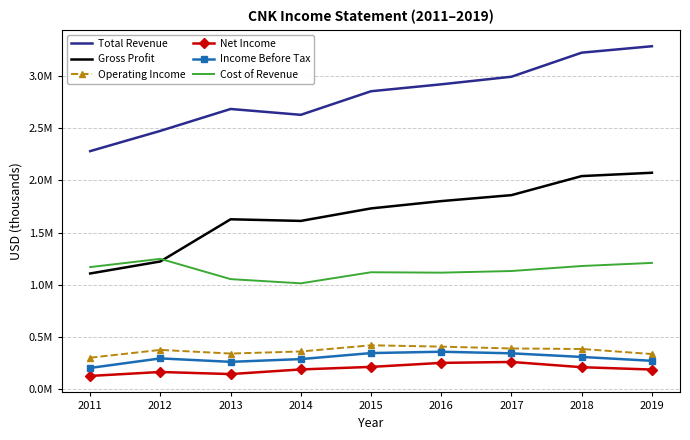

Which series changed the most between 2014 and 2018?

Total Revenue